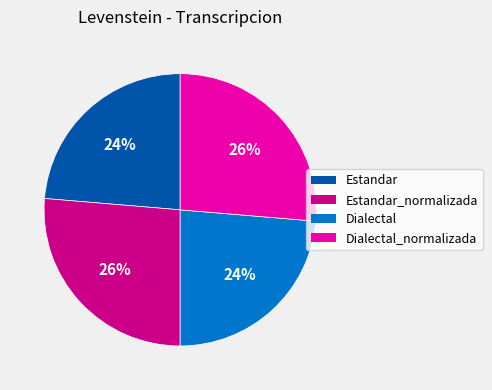

Between Dialectal and Estandar_normalizada, which is larger?

Estandar_normalizada